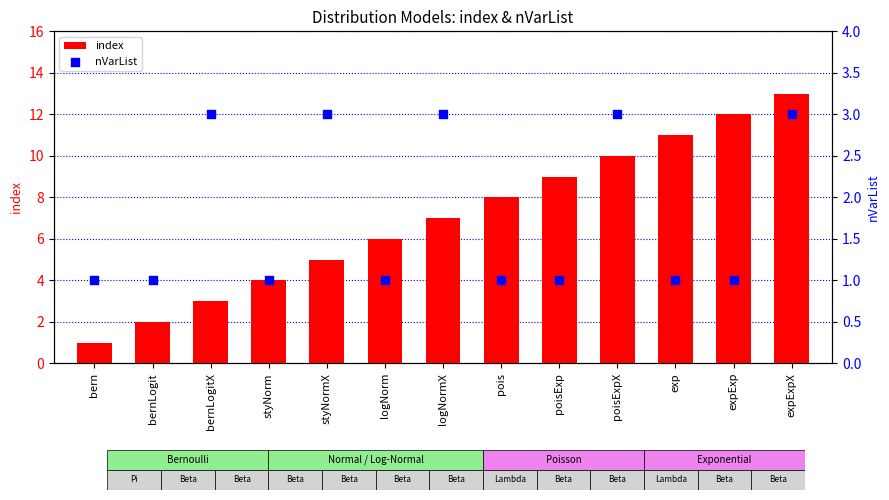

Which series has the largest total across all categories?

index